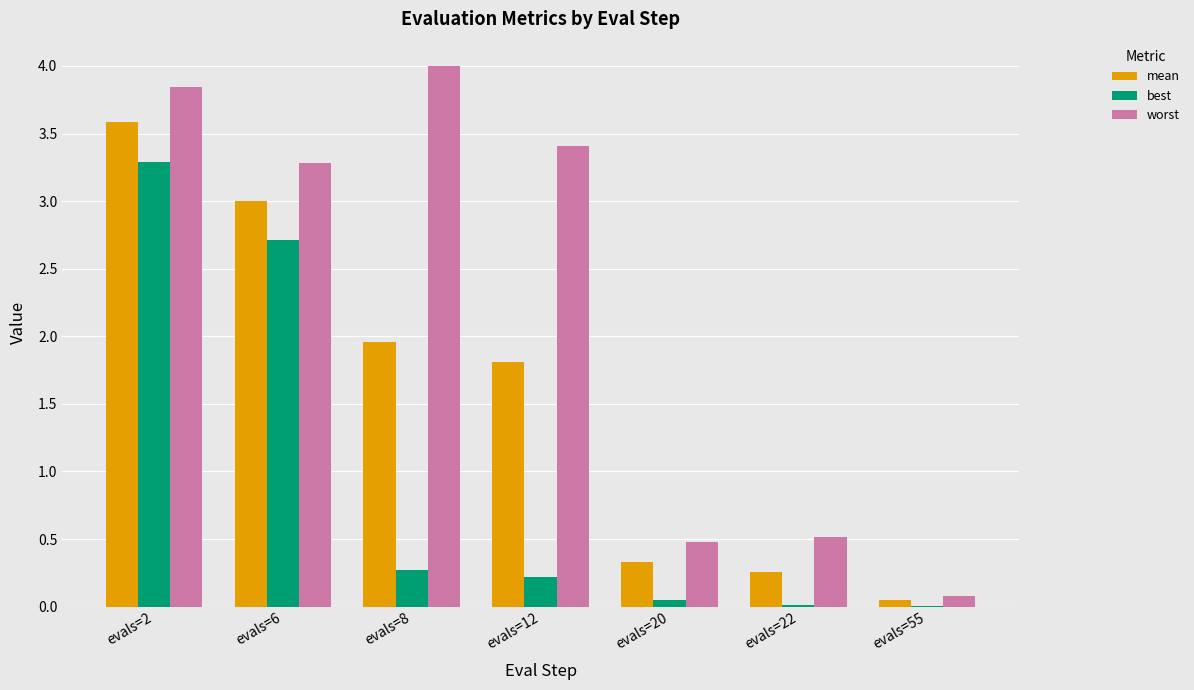

How many groups of bars are there?

7